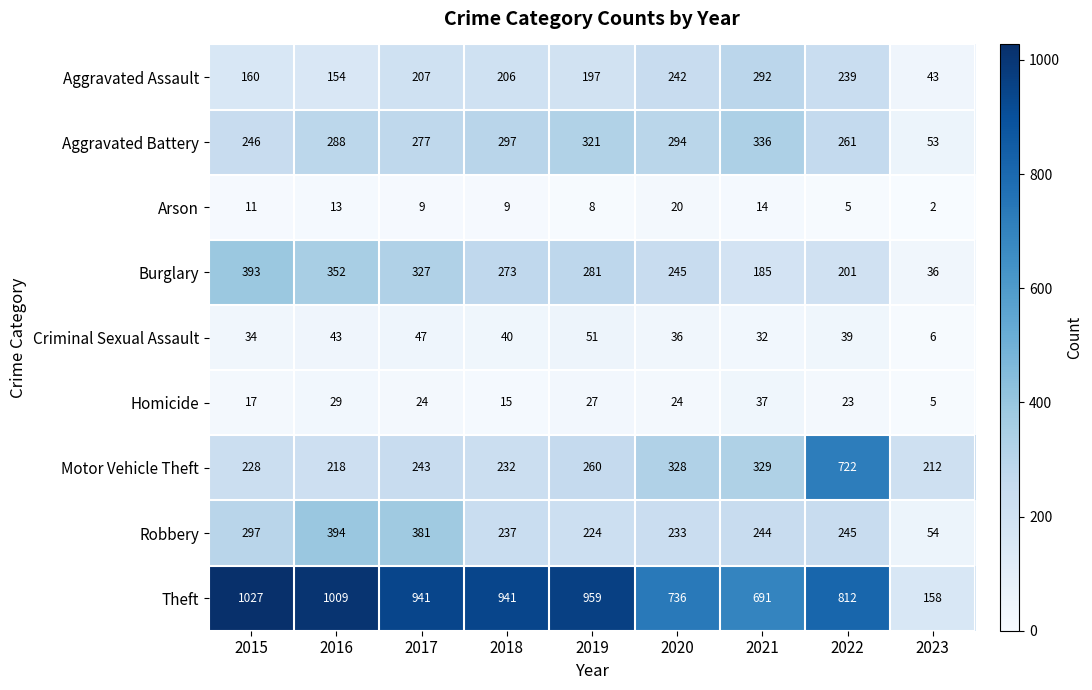

At 2015, list the series in order from largest to smallest.

Theft, Burglary, Robbery, Aggravated Battery, Motor Vehicle Theft, Aggravated Assault, Criminal Sexual Assault, Homicide, Arson